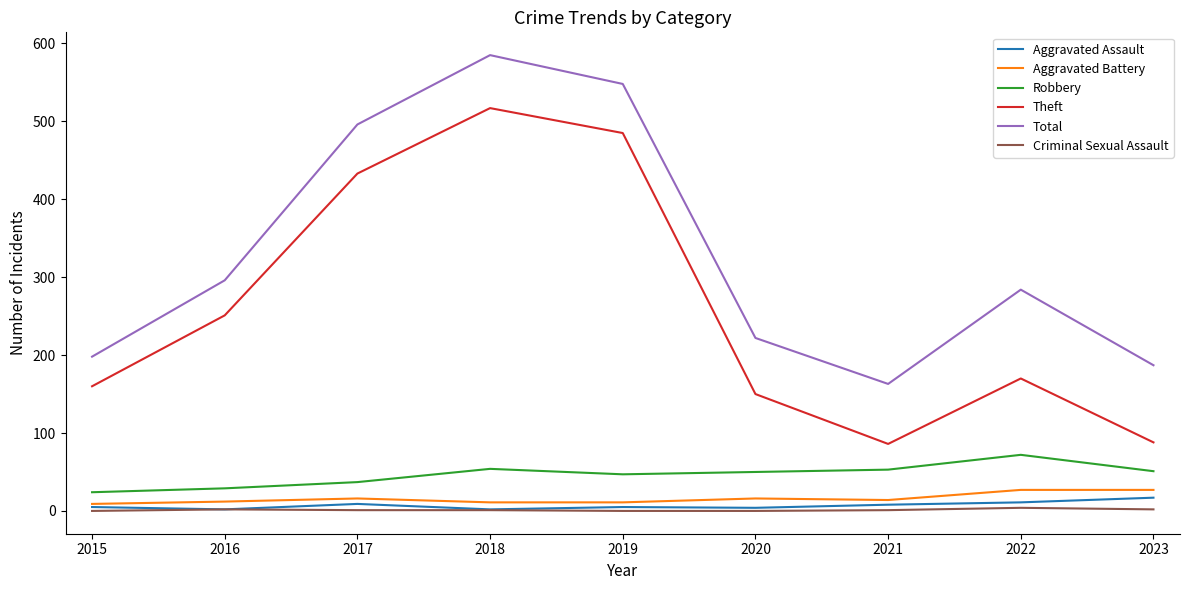

What is the maximum value shown in the chart?

585